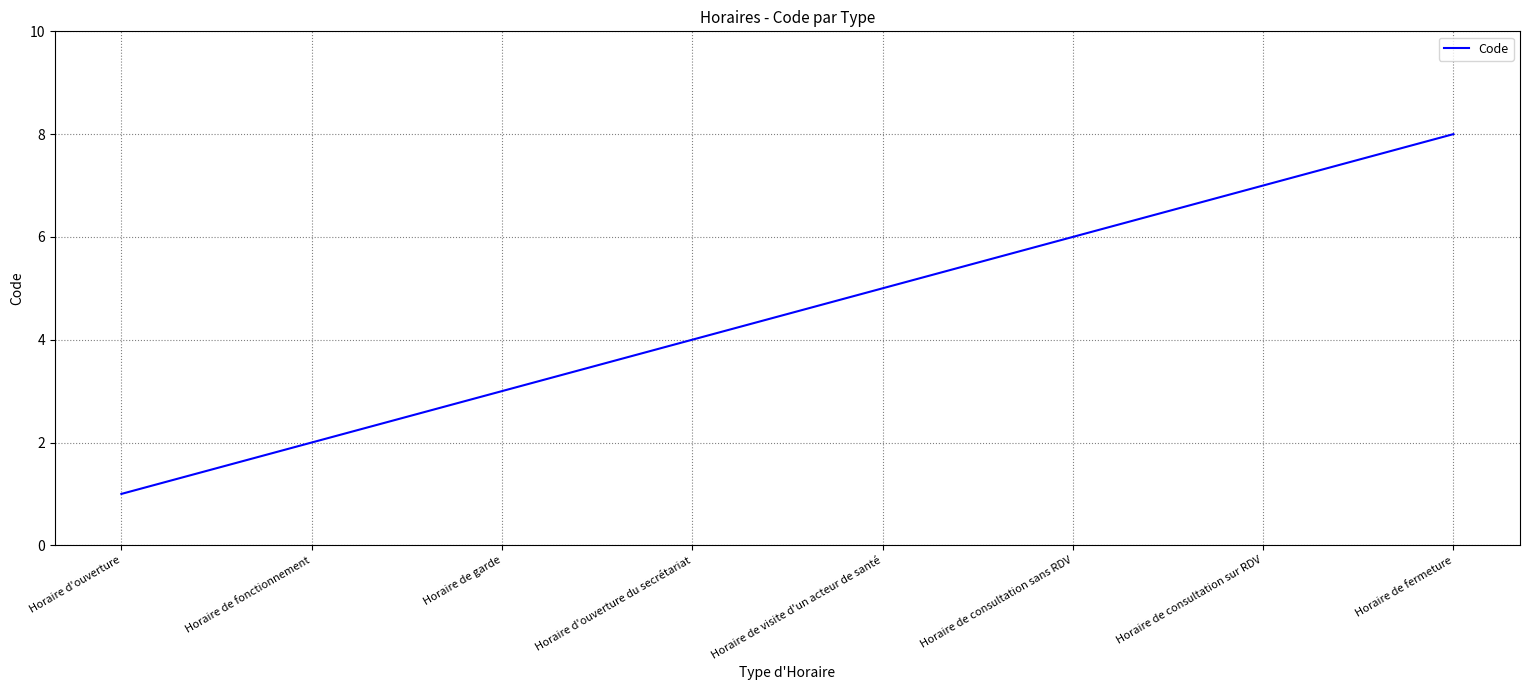

List the labels in order of value, largest first.

Horaire de fermeture, Horaire de consultation sur RDV, Horaire de consultation sans RDV, Horaire de visite d'un acteur de santé, Horaire d'ouverture du secrétariat, Horaire de garde, Horaire de fonctionnement, Horaire d'ouverture